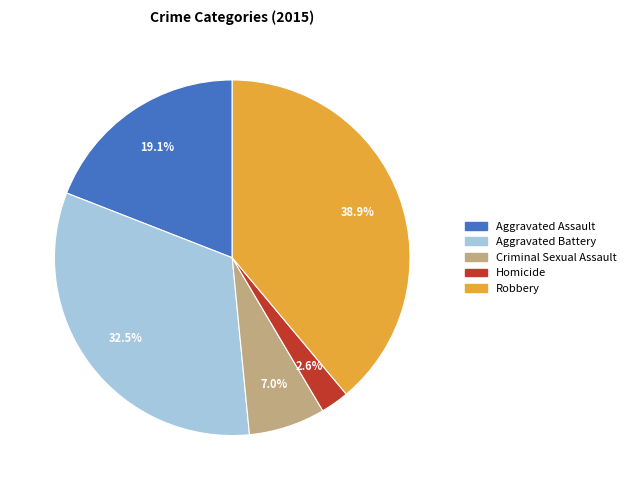

What portion of the pie excludes Aggravated Assault?

80.9%